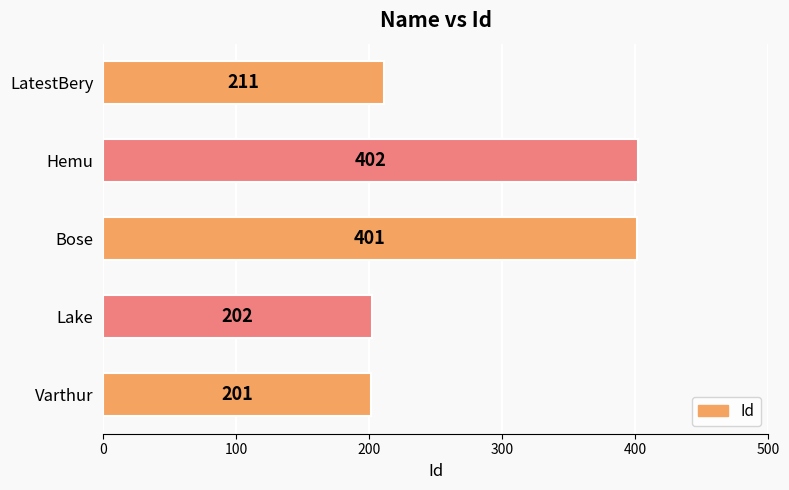

What is the difference between the maximum and minimum values?

201